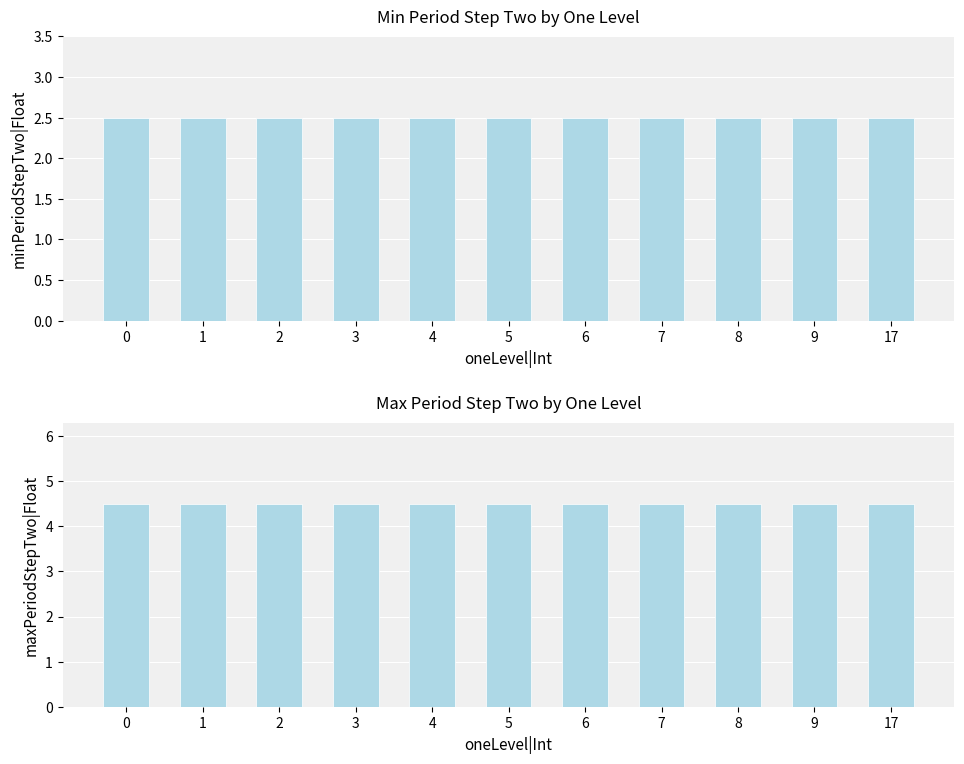

What is the sum of the maxPeriodStepTwo|Float values at 5 and 3?

9.0